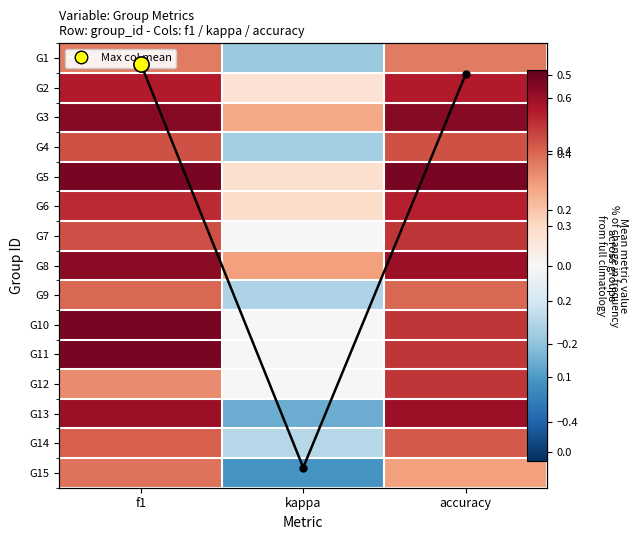

What is the average value of the G11 series?

0.4